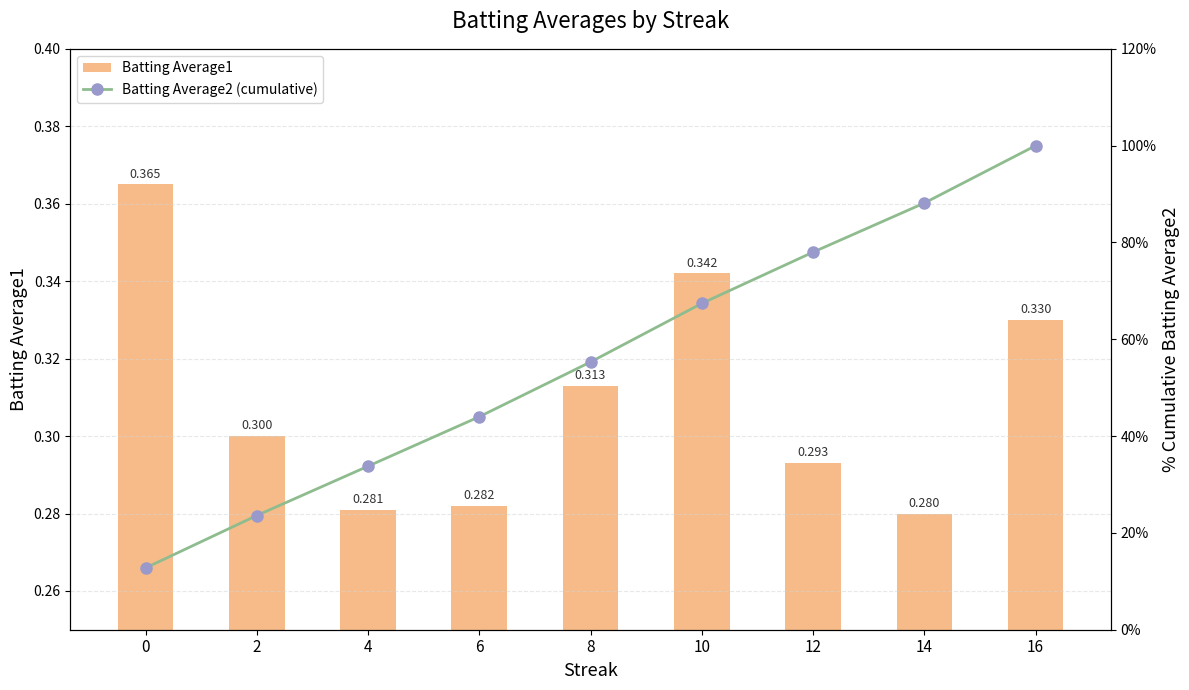

What is the total value across all series at 2?

0.5